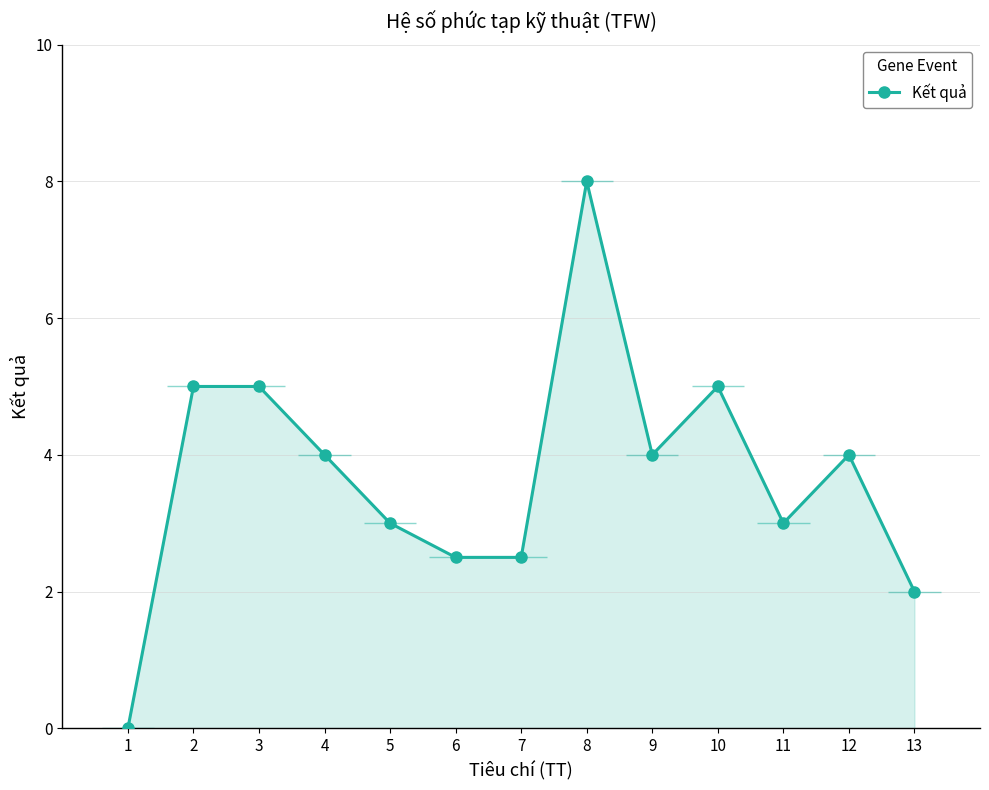

The chart shows a value of 4.0 at 9. True or false?

True